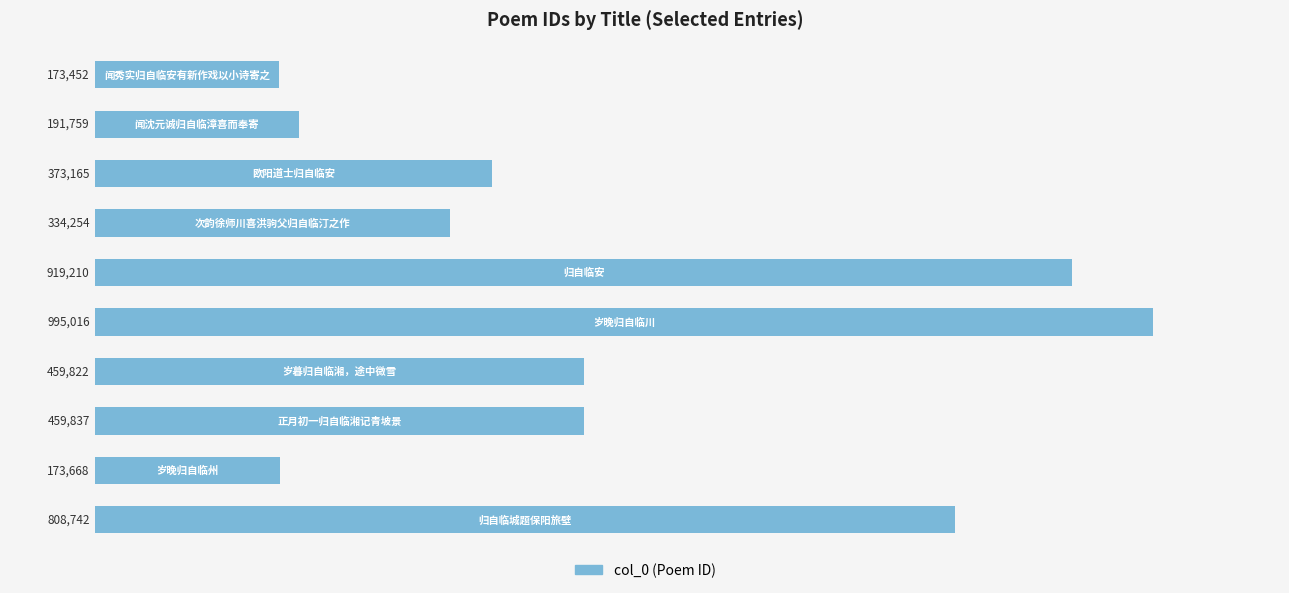

What is the sum of all values?

4888925